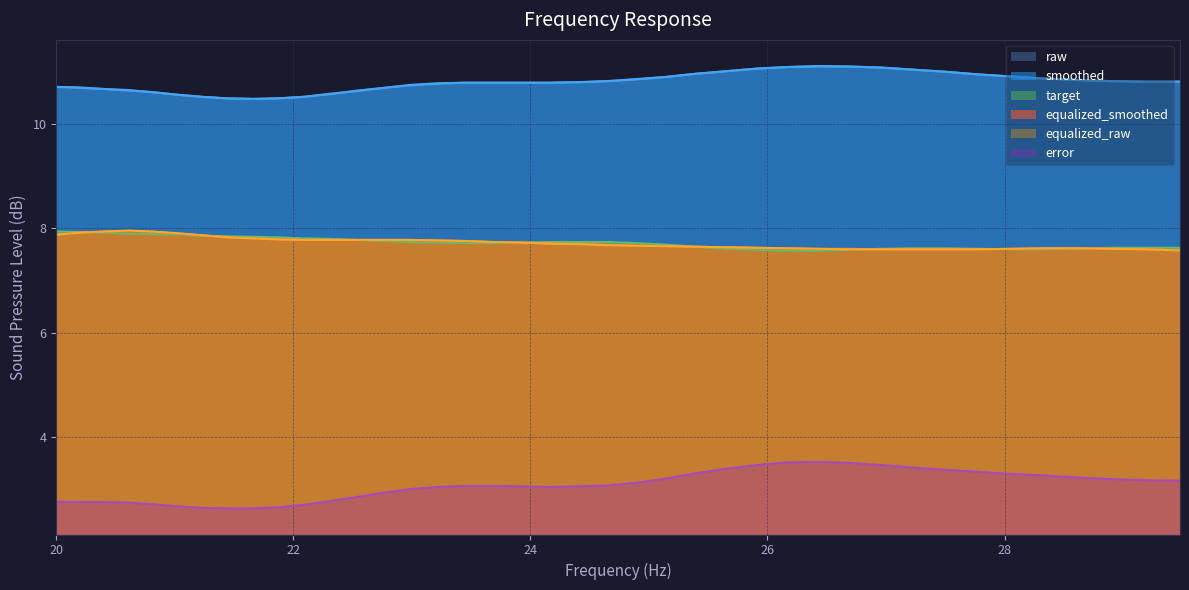

What is the maximum value for equalized_raw?

8.0